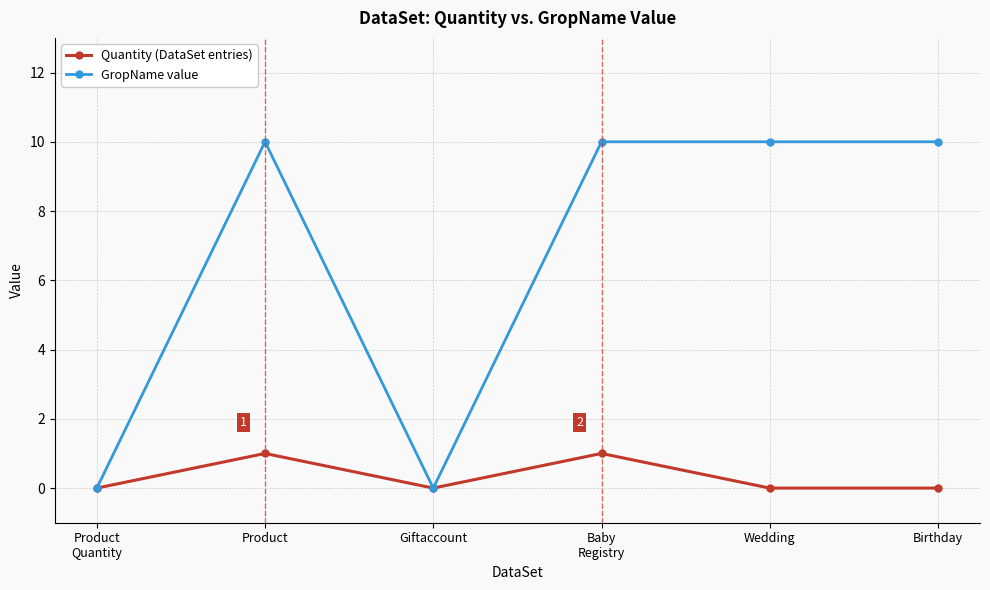

How many GropName value values are between 0 and 10?

6